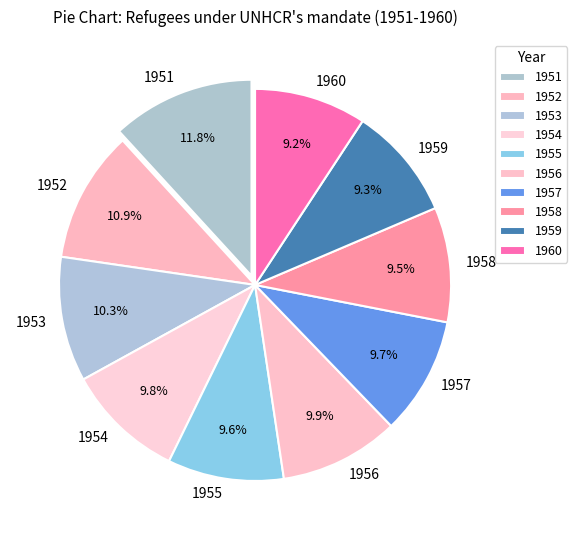

Does 1958 represent more than half of the total?

No